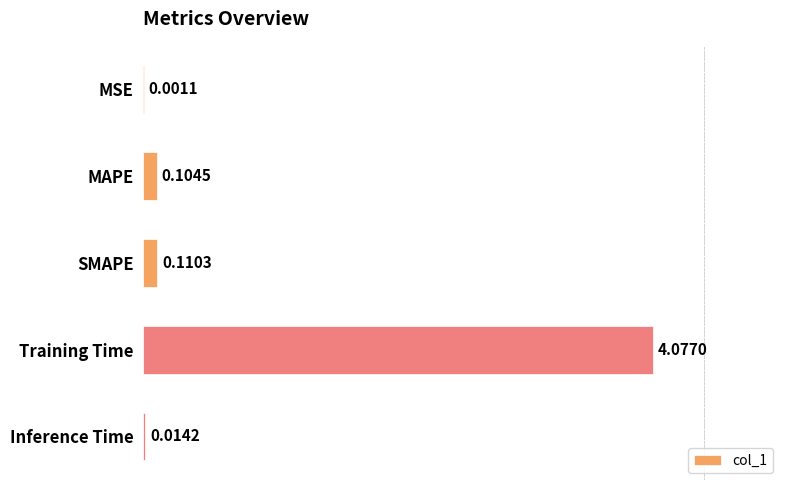

Where is the data nearest to the value 2?

SMAPE